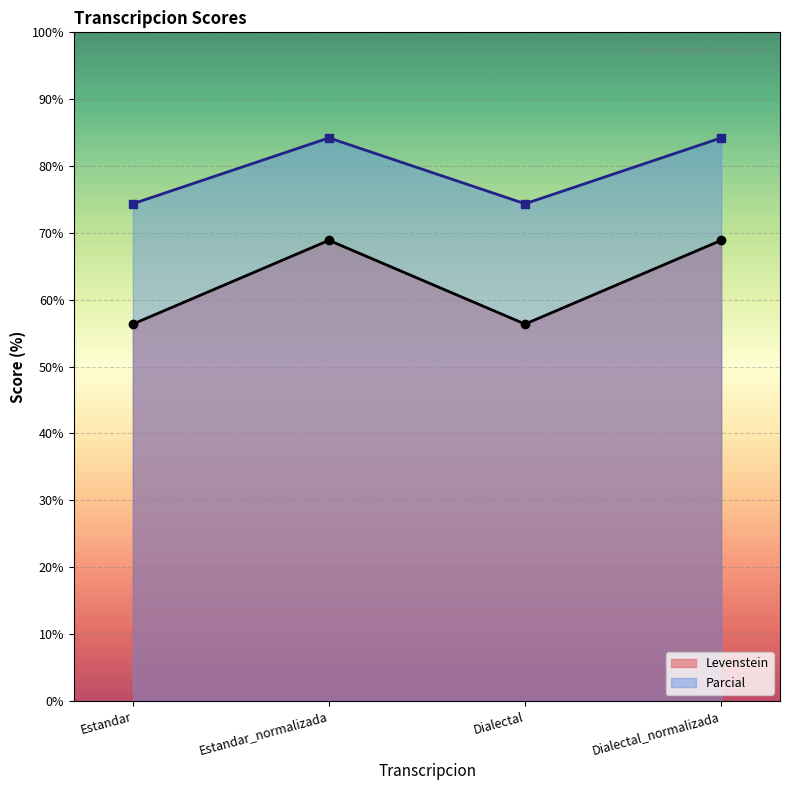

How many interior local peaks does the Parcial series have?

1